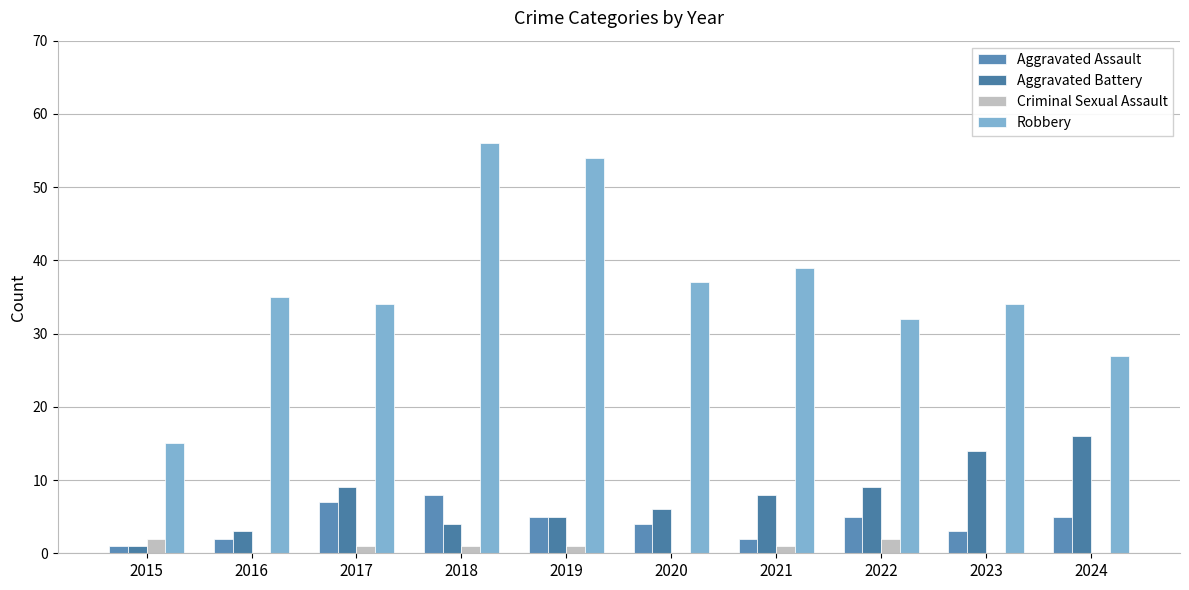

Reading right to left, what are all the values shown in this chart?

Aggravated Assault: 2024=5	2023=3	2022=5	2021=2	2020=4	2019=5	2018=8	2017=7	2016=2	2015=1
Aggravated Battery: 2024=16	2023=14	2022=9	2021=8	2020=6	2019=5	2018=4	2017=9	2016=3	2015=1
Criminal Sexual Assault: 2024=0	2023=0	2022=2	2021=1	2020=0	2019=1	2018=1	2017=1	2016=0	2015=2
Robbery: 2024=27	2023=34	2022=32	2021=39	2020=37	2019=54	2018=56	2017=34	2016=35	2015=15